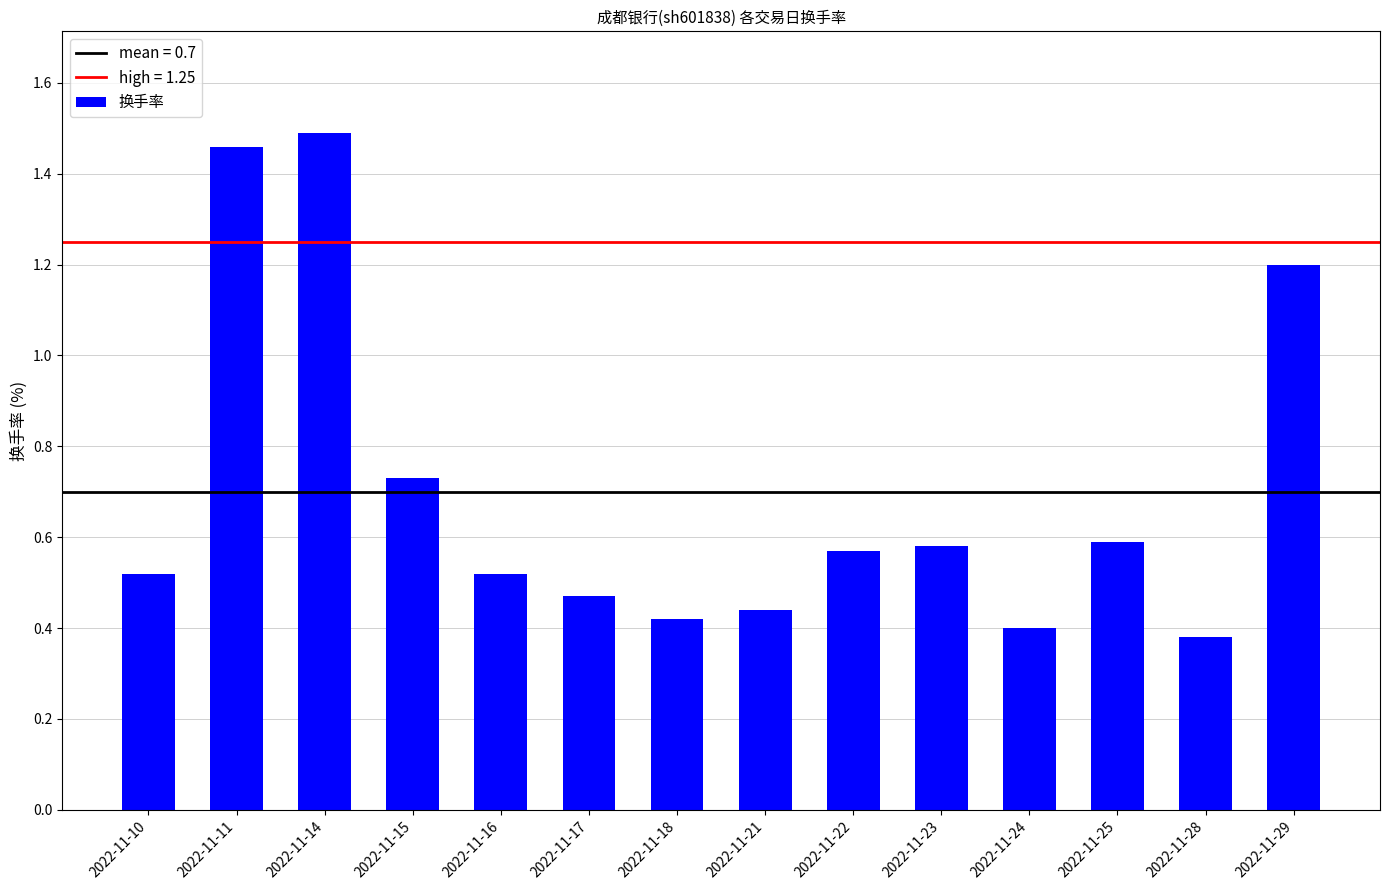

What is the change in value from 2022-11-15 to 2022-11-21?

-0.3